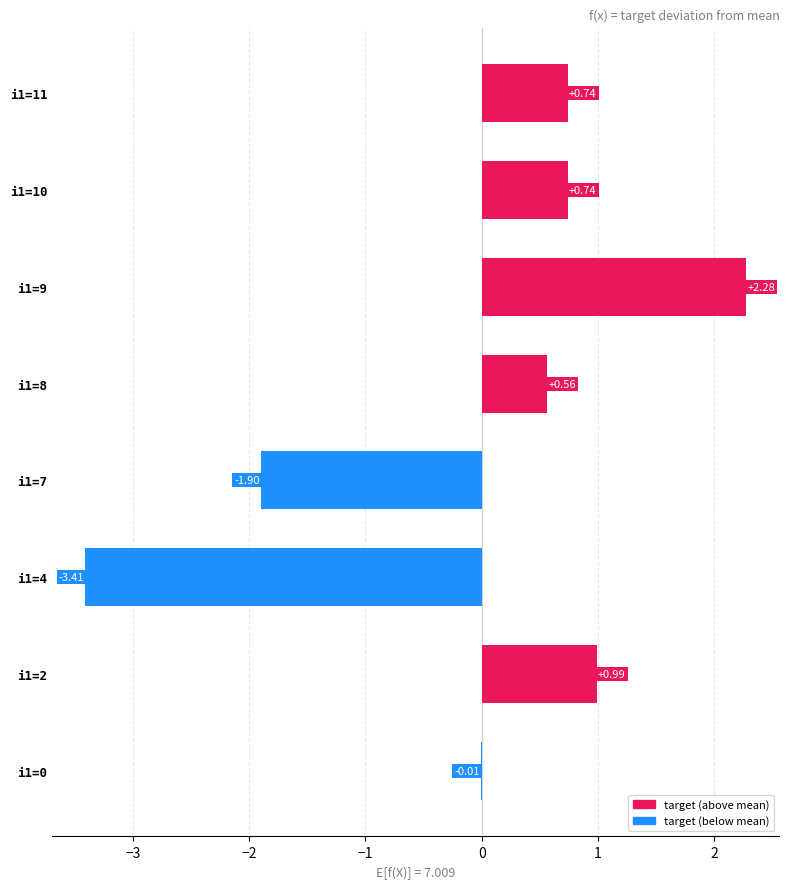

What is the sum of the values at i1=4 and i1=7?

-5.3